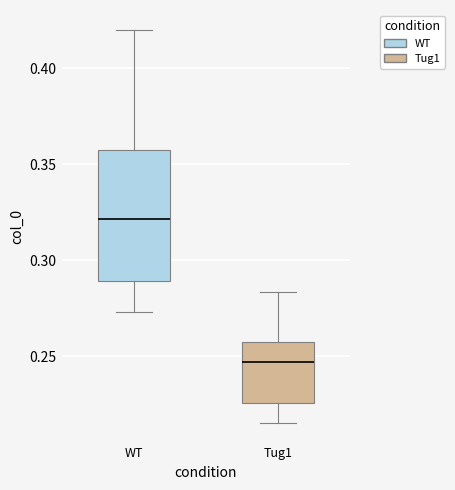

Reading left to right, read every box against the y-axis: the position of its median line, the range the box covers, and the ends of its whiskers. The values are not printed on the chart, so give them approximately, as read against the axis.

WT: median 0.320, box 0.290 to 0.355, whiskers 0.275 to 0.420
Tug1: median 0.245, box 0.225 to 0.255, whiskers 0.215 to 0.285